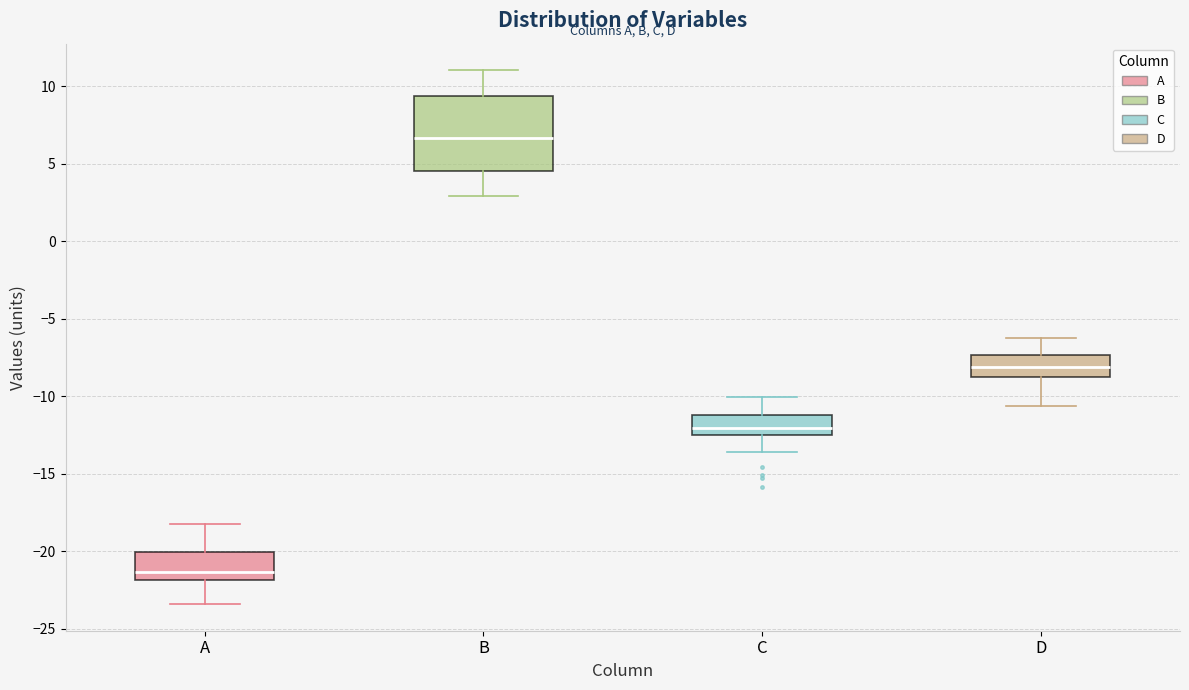

Which box's median line is the highest?

B